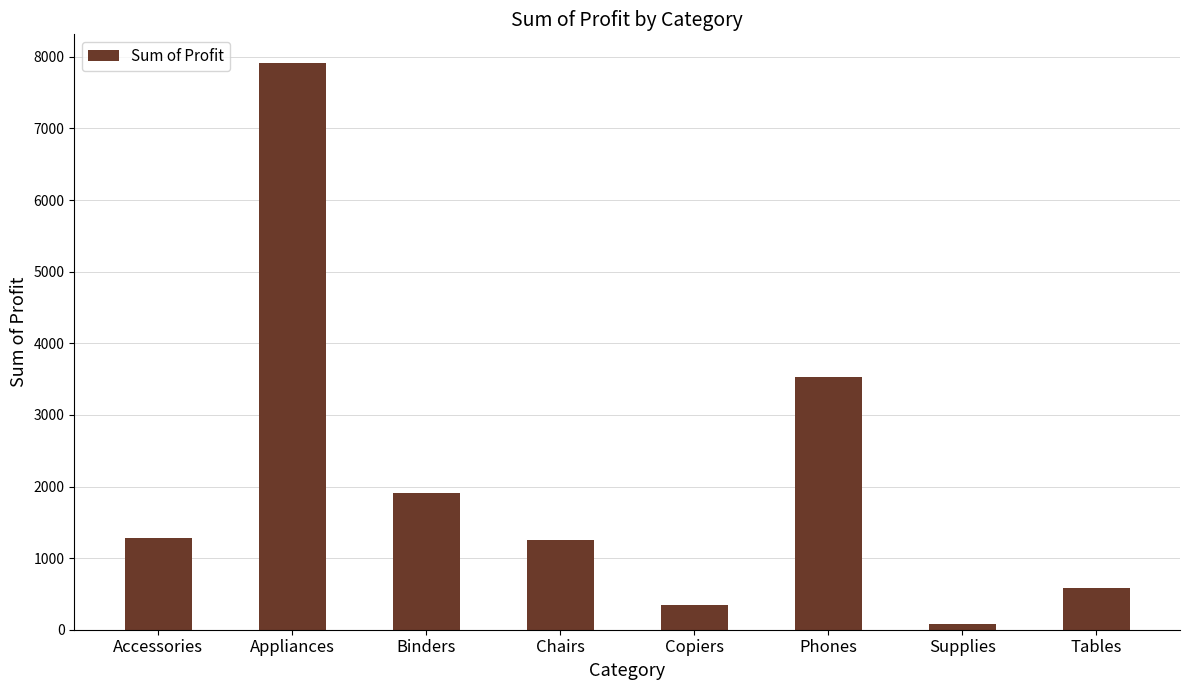

What value does the data have at Tables?

585.1